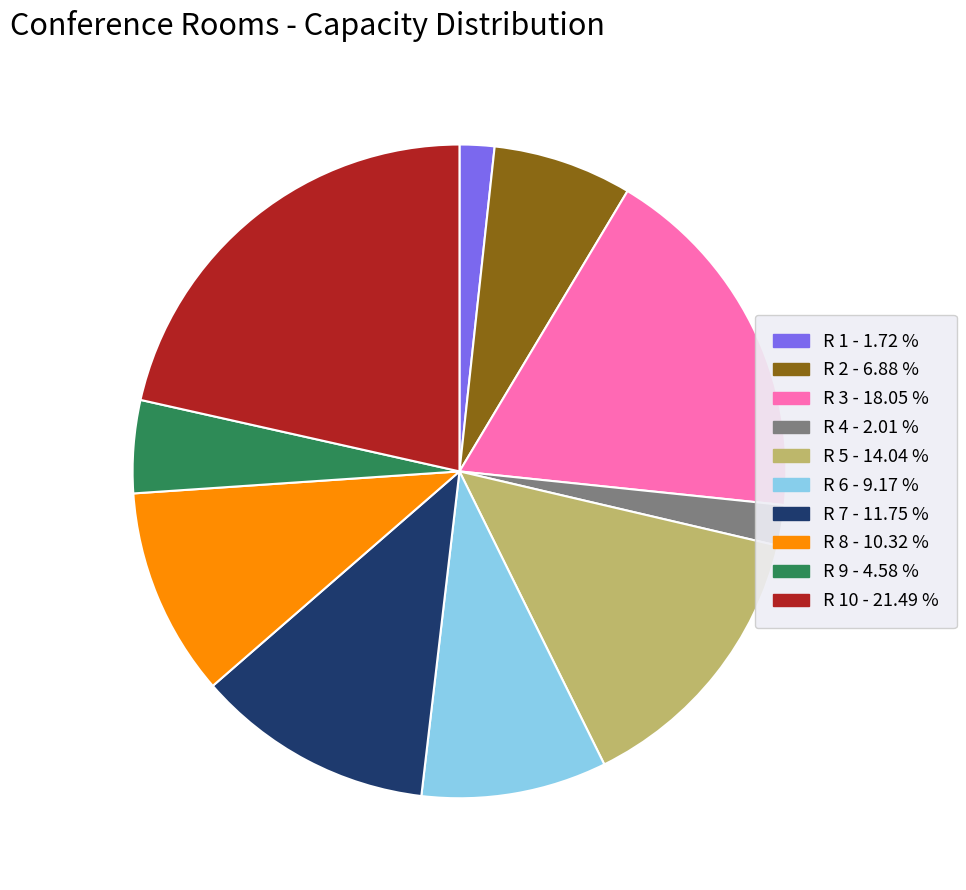

Count the number of slices in the pie.

10